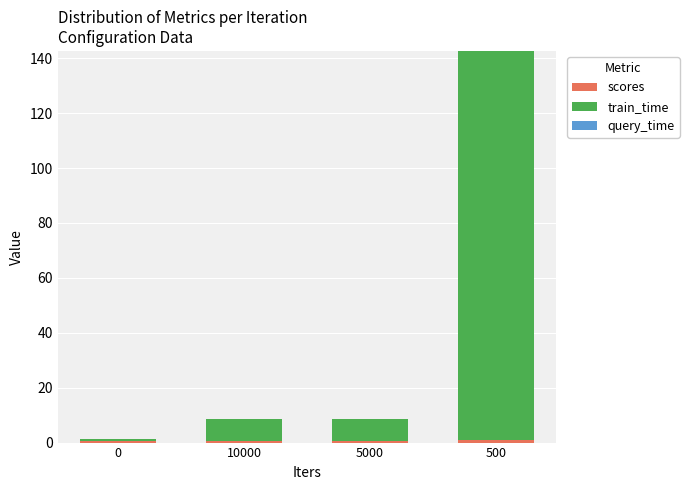

At which category is the sum across all series the highest?

500